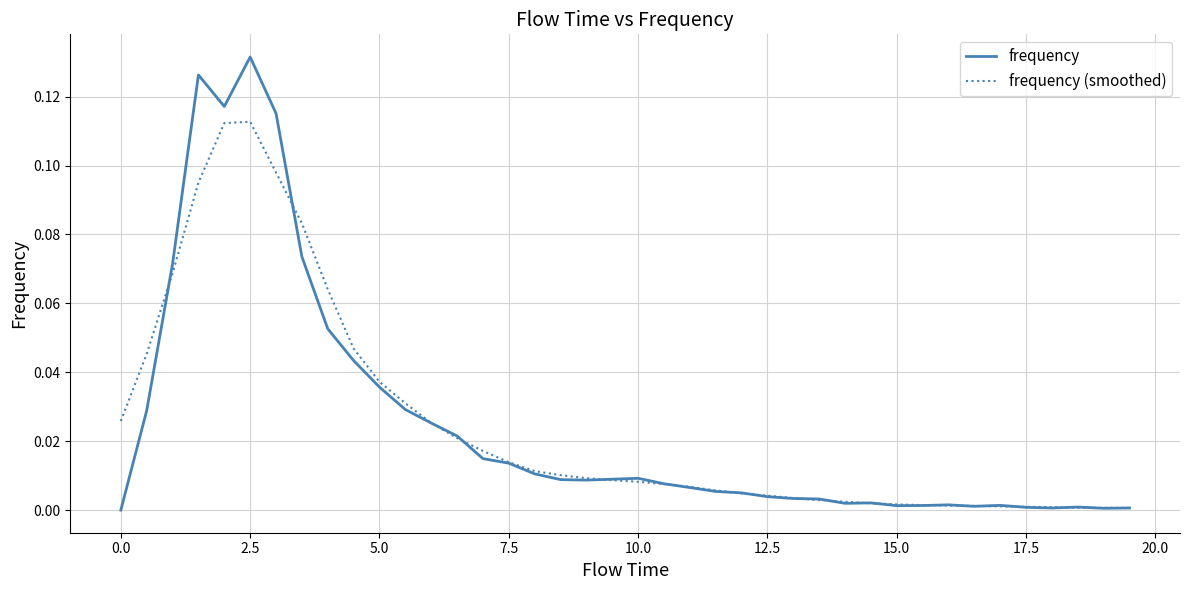

List the series in order of their peak value, highest first.

frequency, frequency (smoothed)